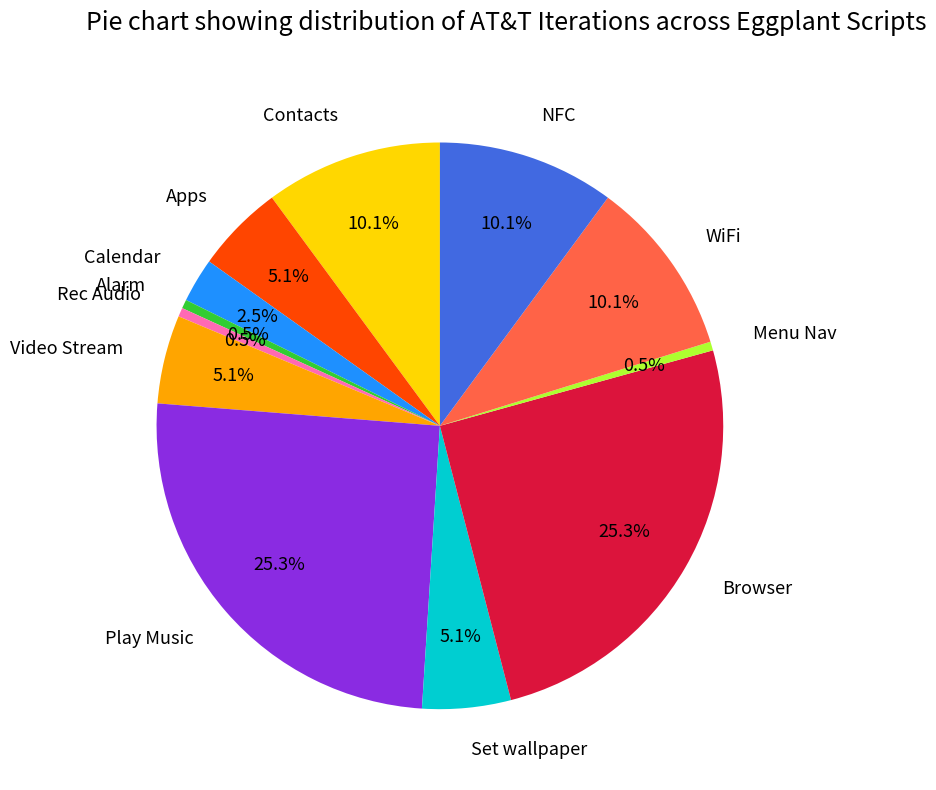

Which has a higher value, Calendar or Browser?

Browser